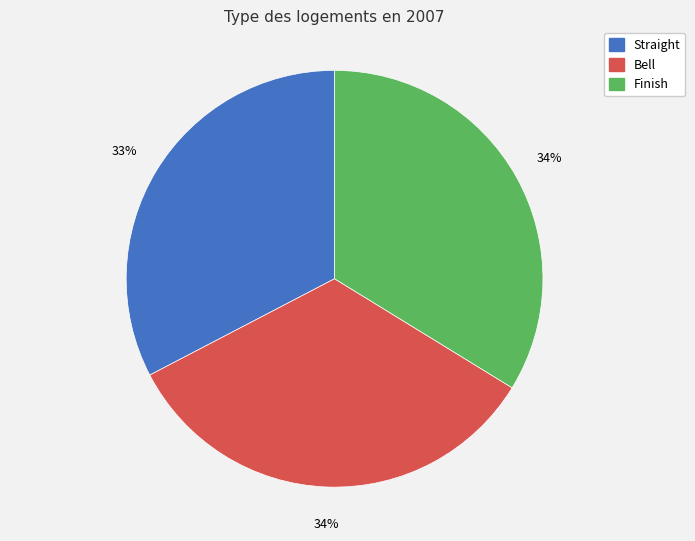

Approximately how many times larger is the value at Finish compared to Straight?

1.0